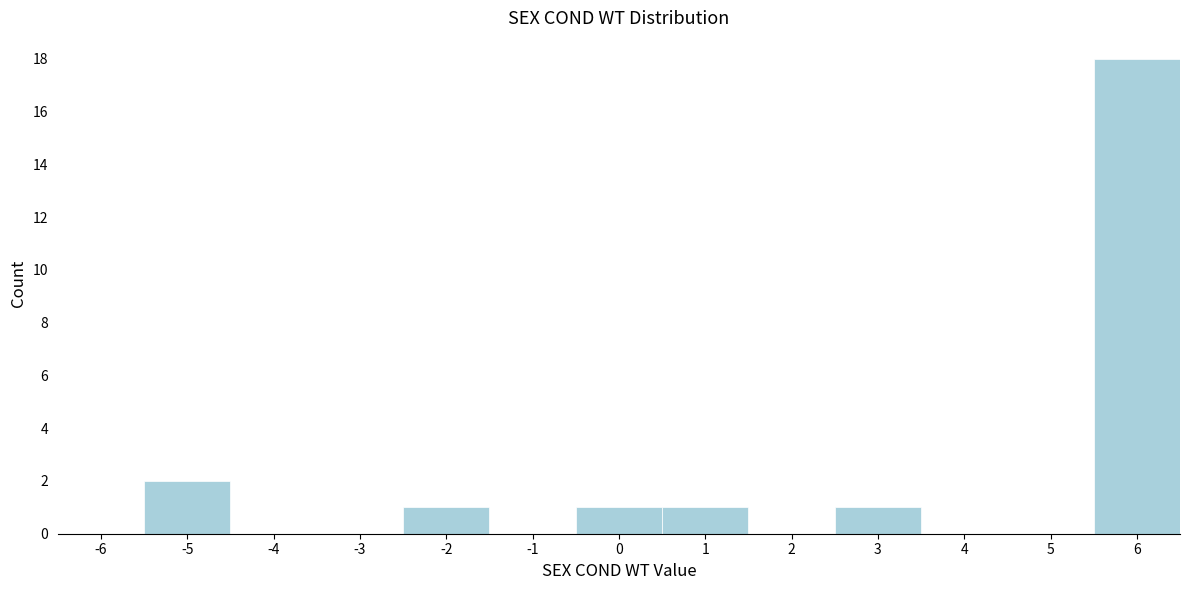

Reading left to right, list all the values displayed in this chart.

-6=0	-5=2	-4=0	-3=0	-2=1	-1=0	0=1	1=1	2=0	3=1	4=0	5=0	6=18